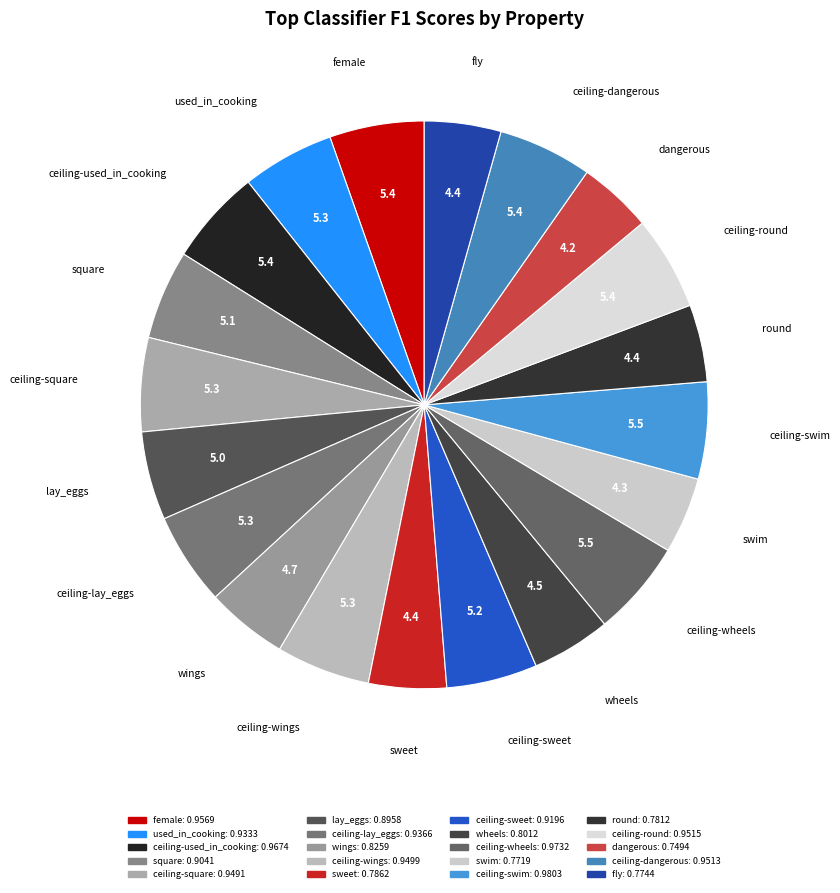

Does dangerous account for over 50% of the chart?

No